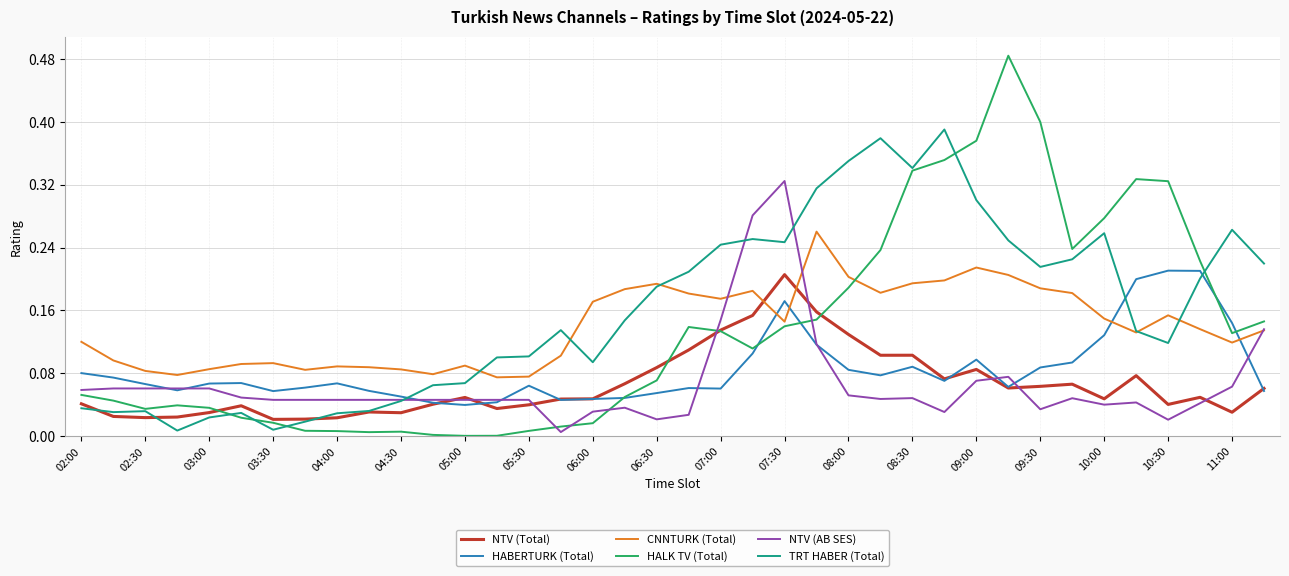

True or false: HALK TV (Total) and CNNTURK (Total) intersect in this chart.

True